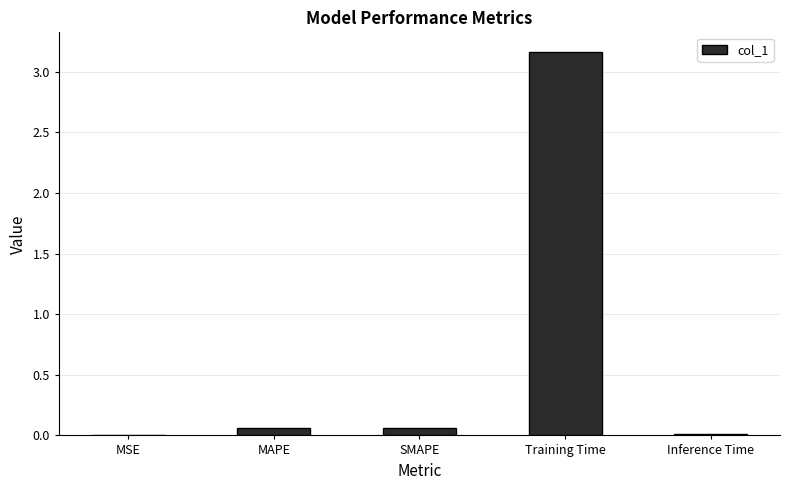

Which label corresponds to the largest value in the chart?

Training Time